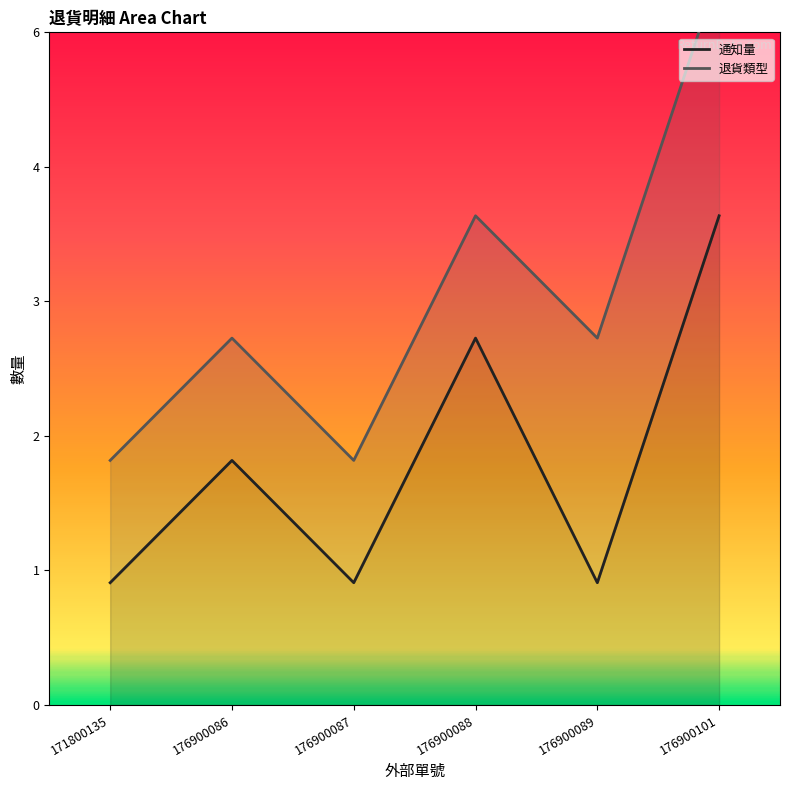

Does the chart display data point markers on the line(s)?

No